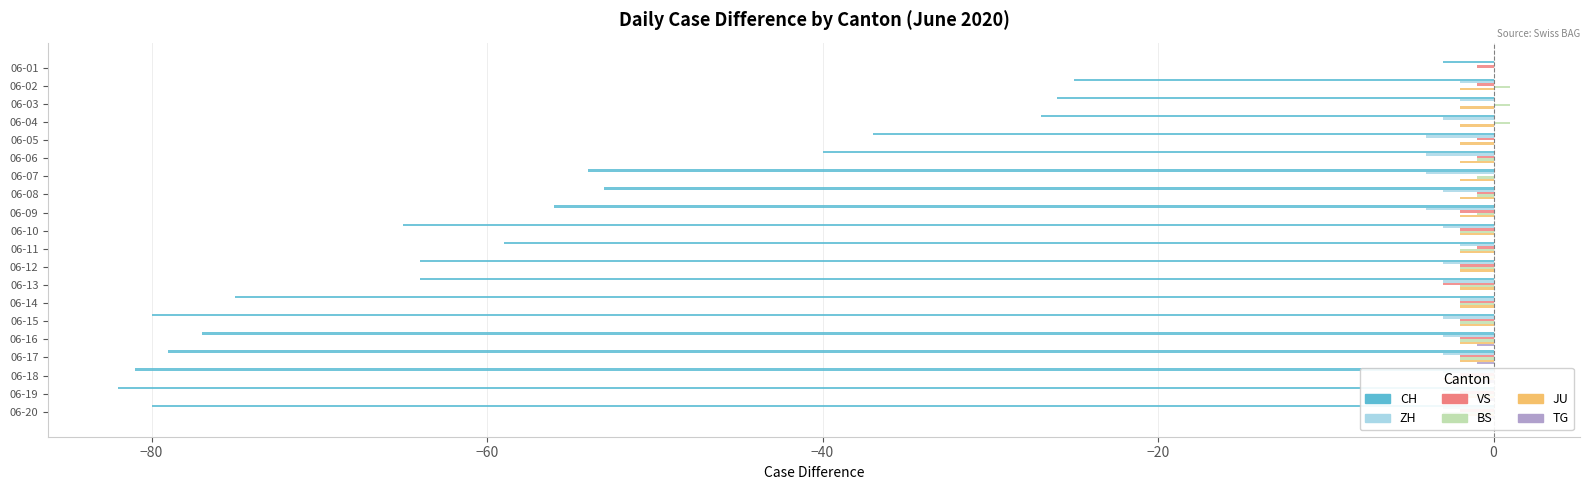

Are the bars horizontal?

Yes